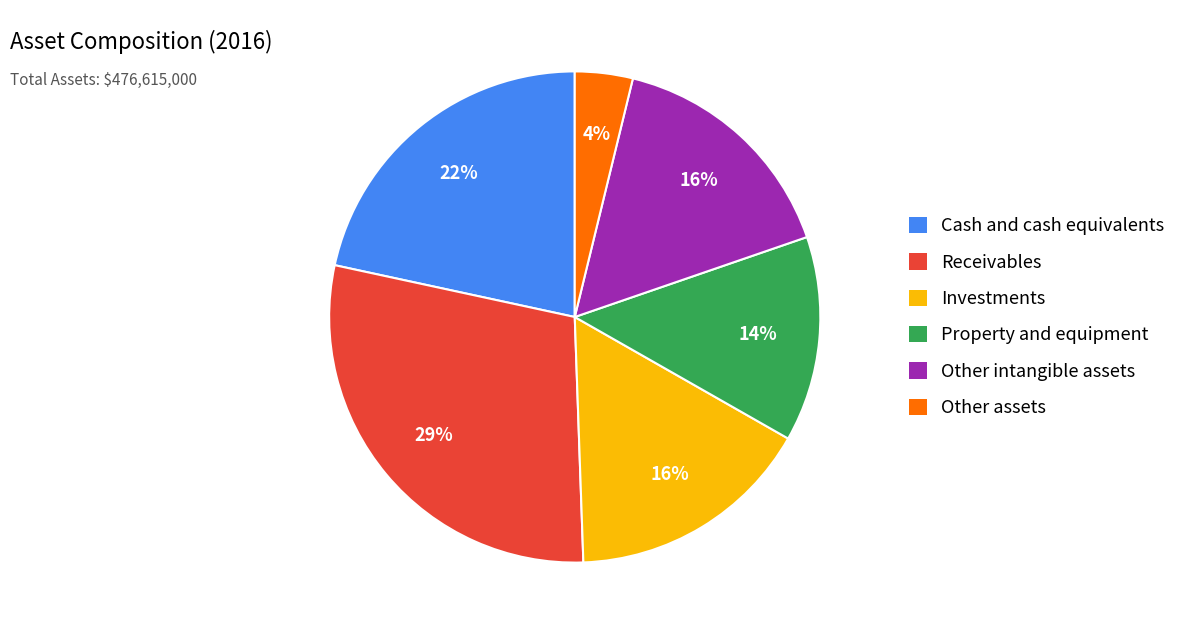

Is Cash and cash equivalents the majority of the pie?

No